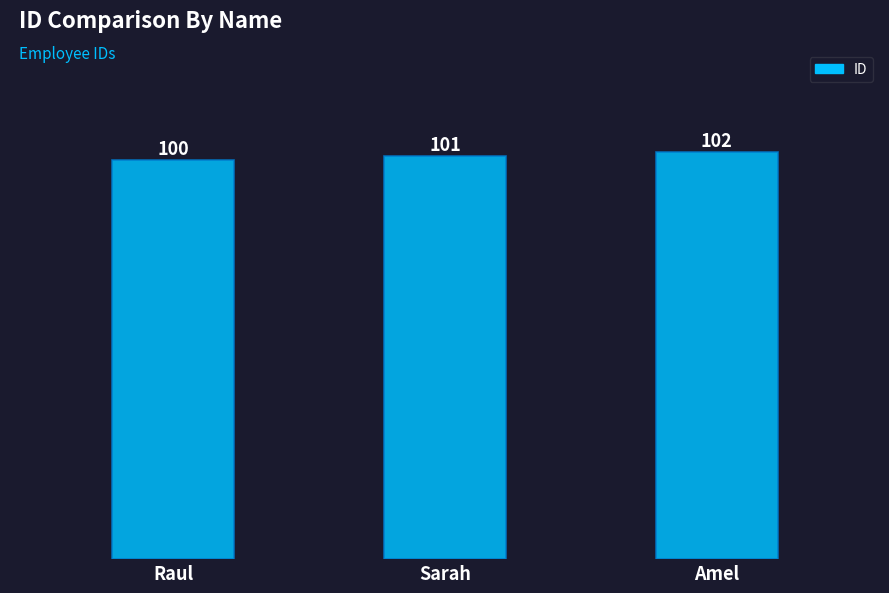

Reading left to right, extract all data points from this chart.

Raul=100	Sarah=101	Amel=102